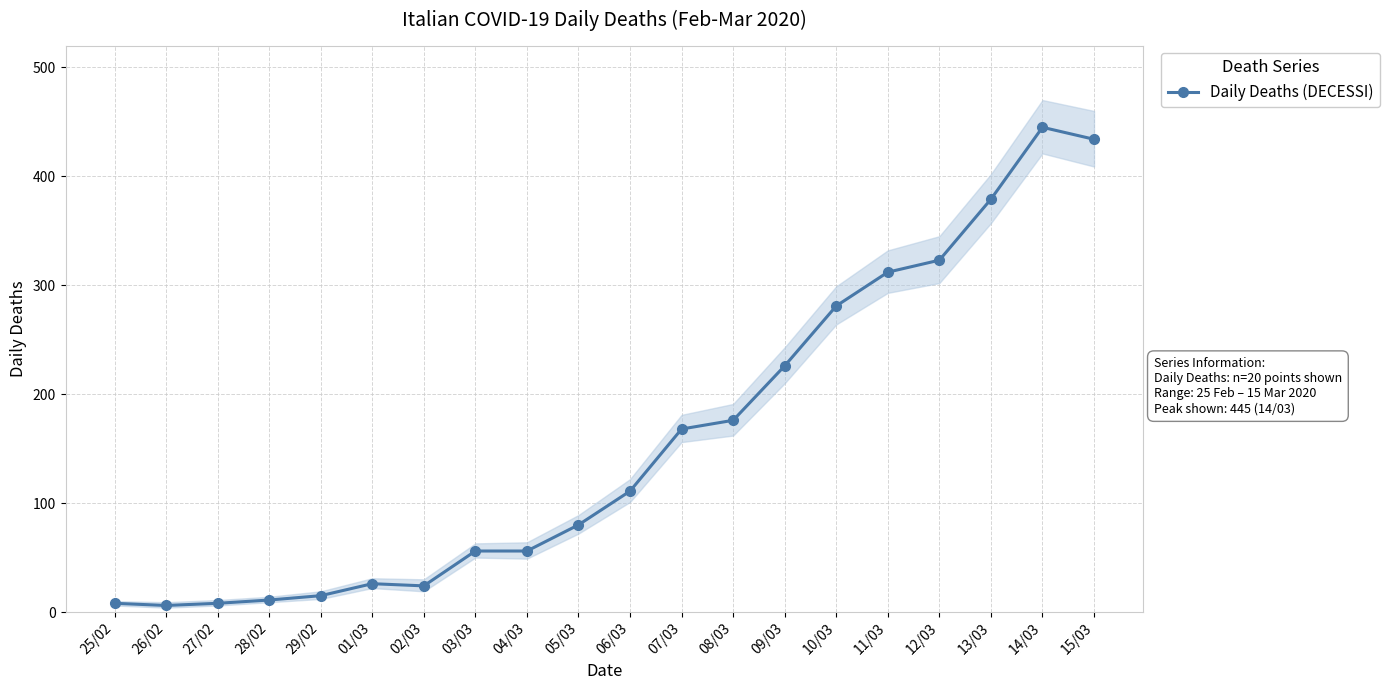

What is the sum of all values?

3145